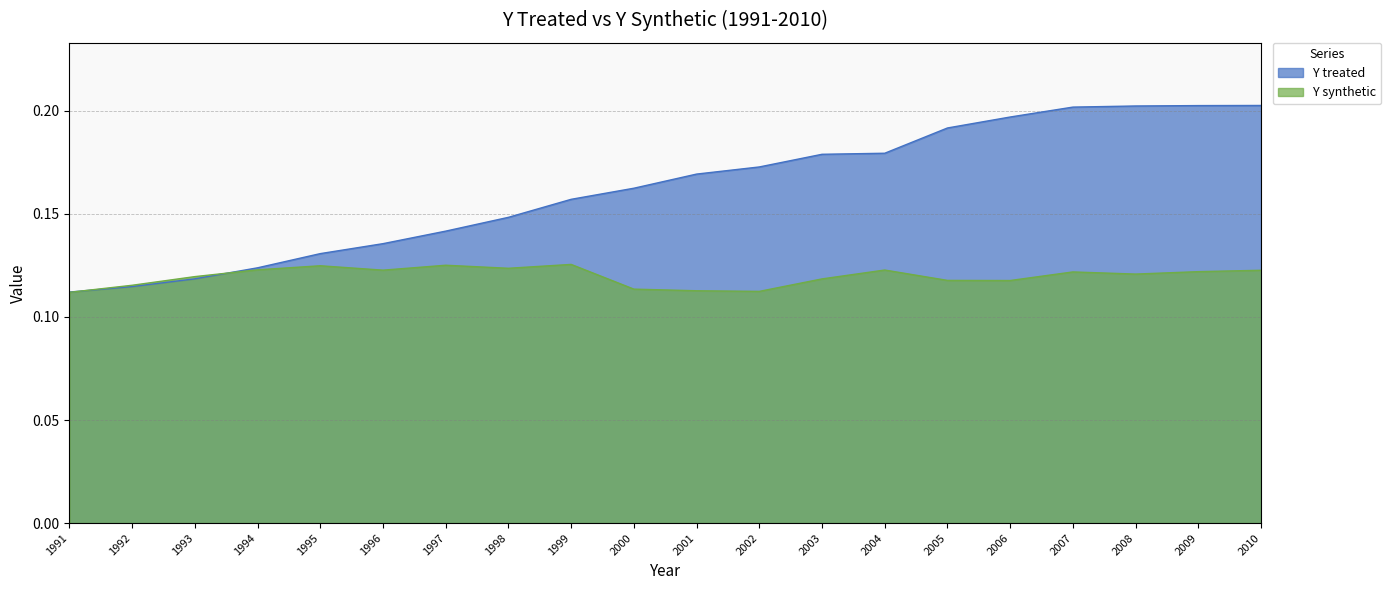

At which category does Y synthetic reach its first local peak?

1995